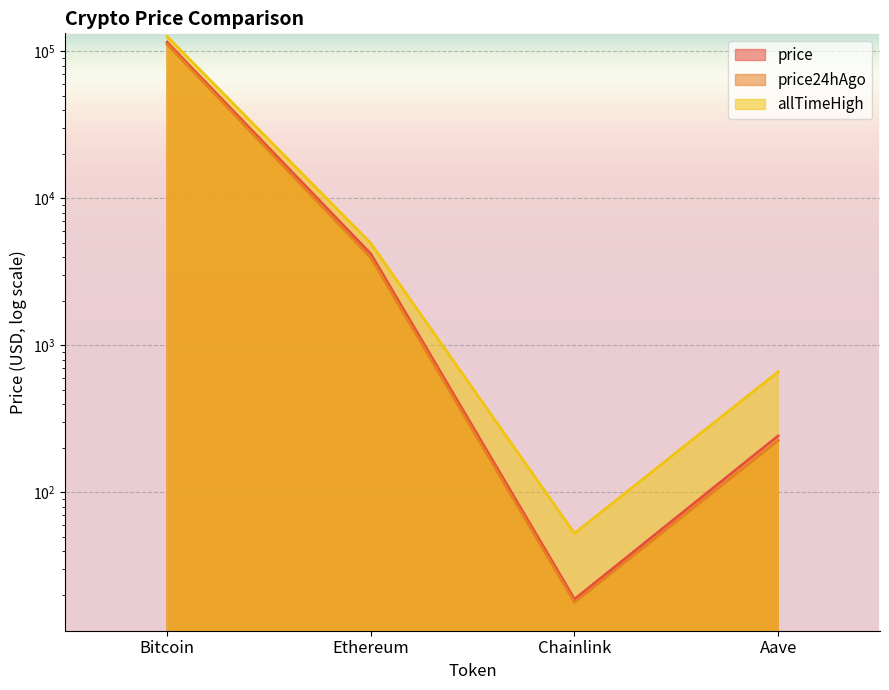

What is the spread (max minus min) of values at Ethereum?

995.7